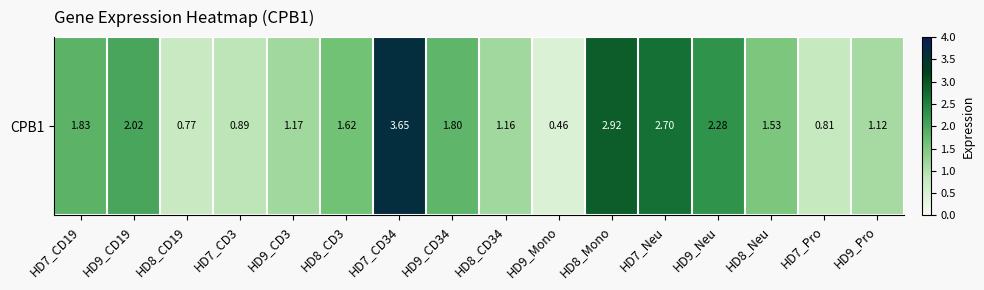

What is the average value?

1.7